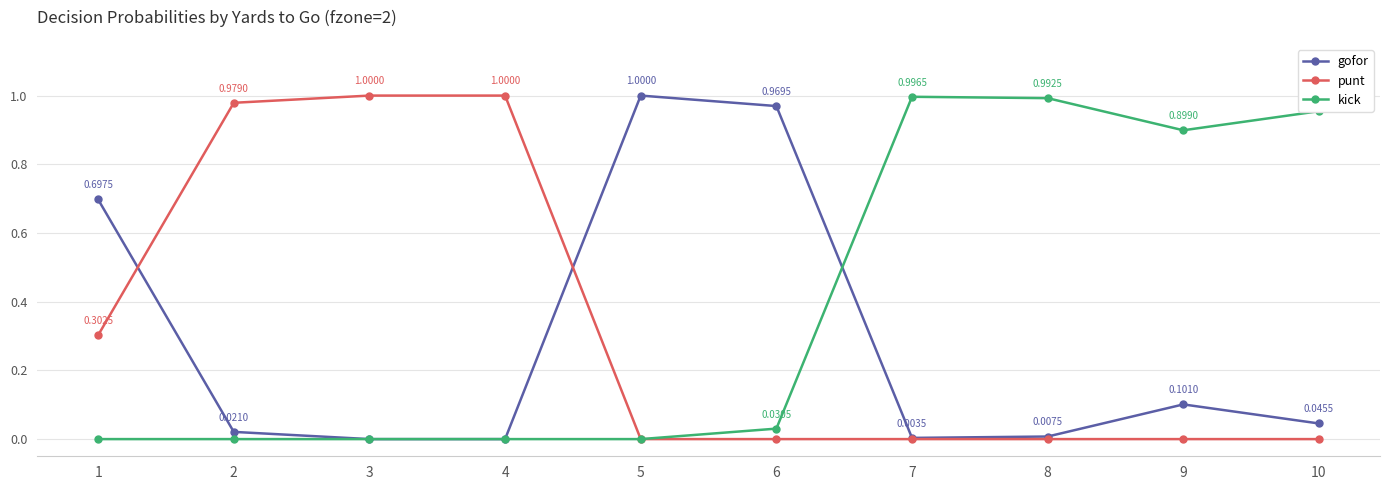

List the series in order of their overall mean, lowest first.

gofor, punt, kick